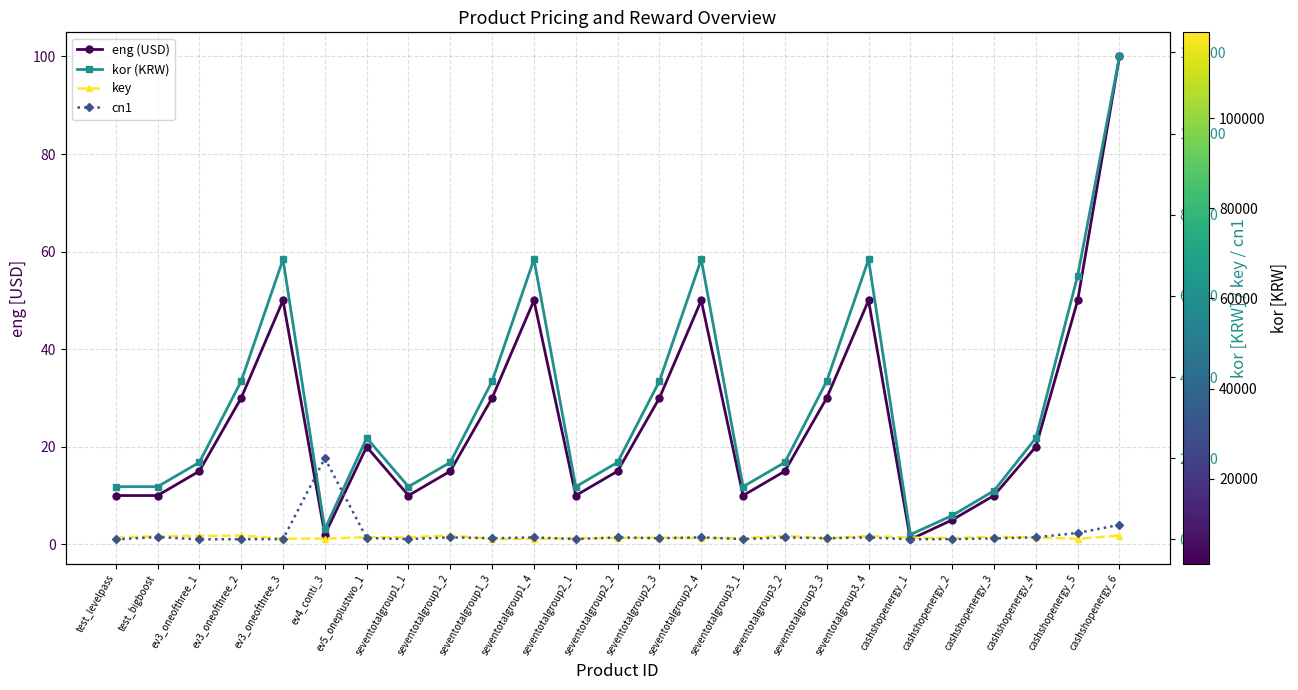

What is the spread (max minus min) of values at seventotalgroup3_1?

12990.0